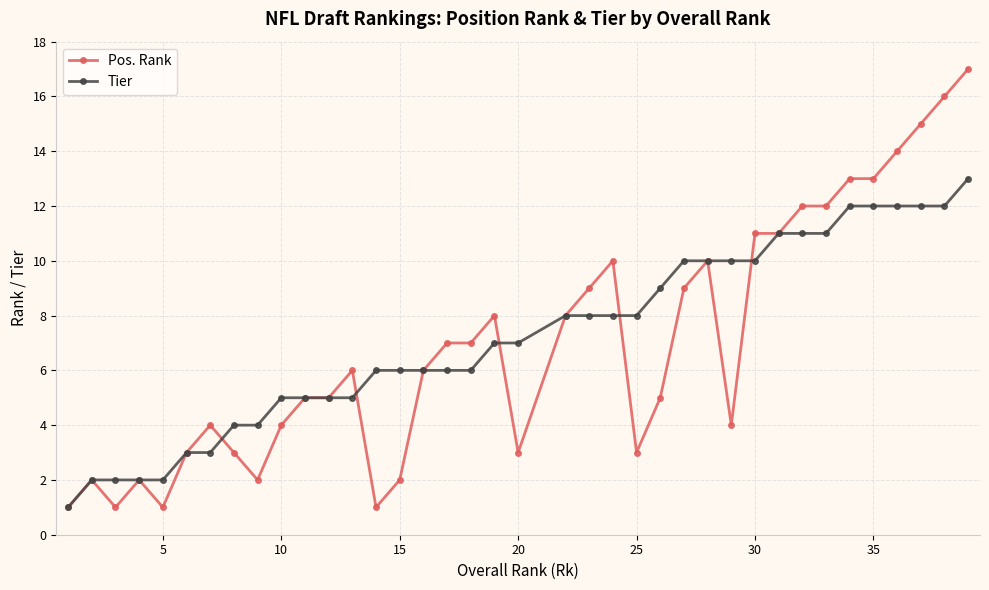

What is the value of the Tier point at the 12th from the left?

5